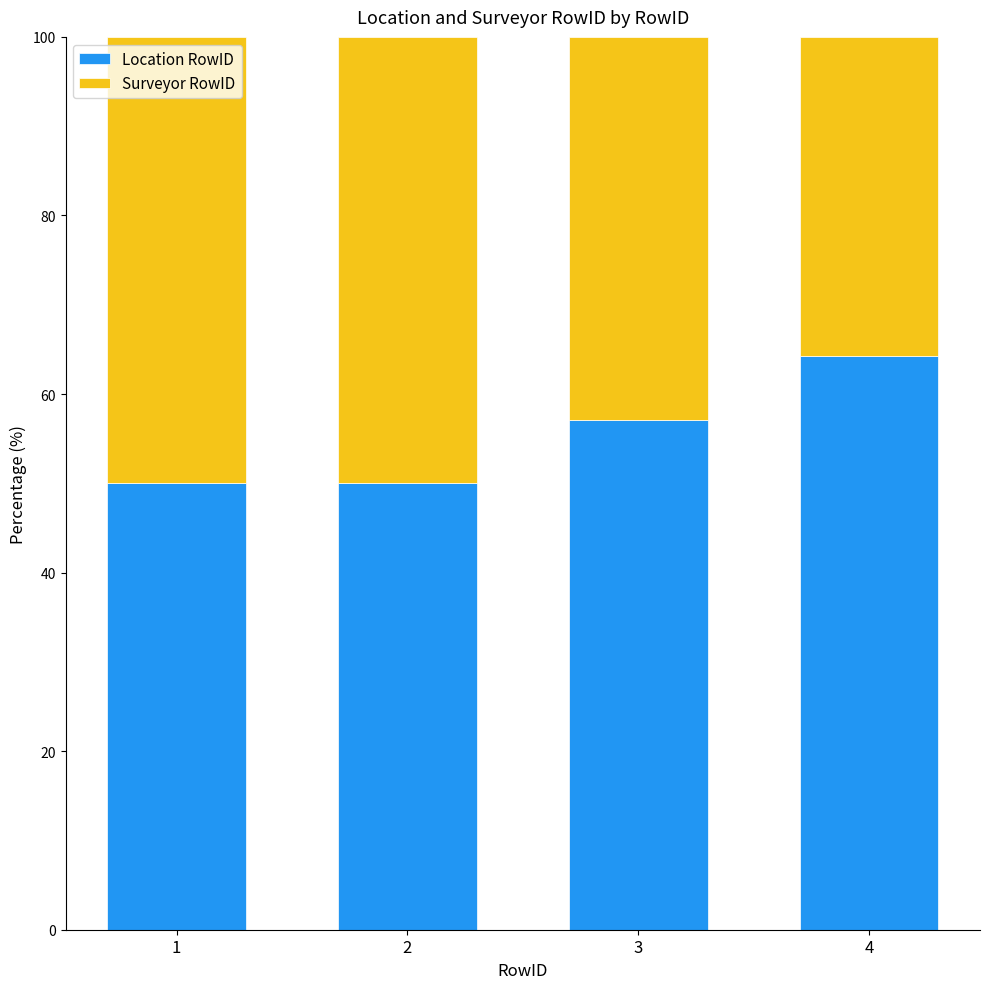

What is the maximum value for Location RowID?

64.3